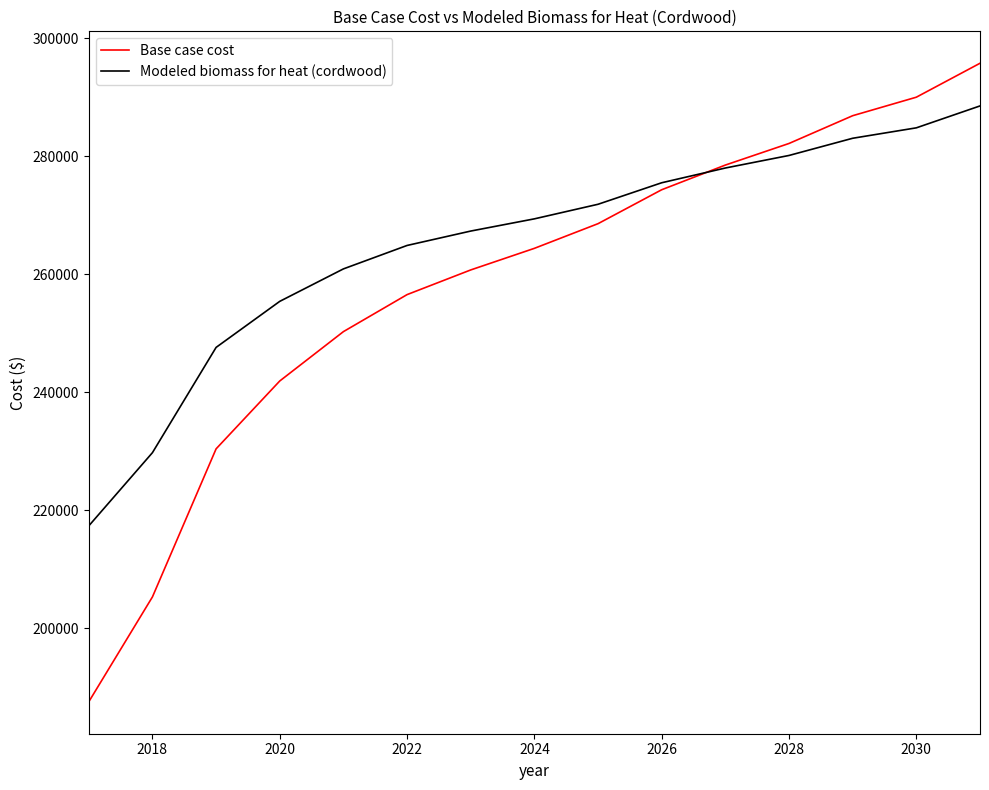

Which series has the widest spread of values?

Base case cost